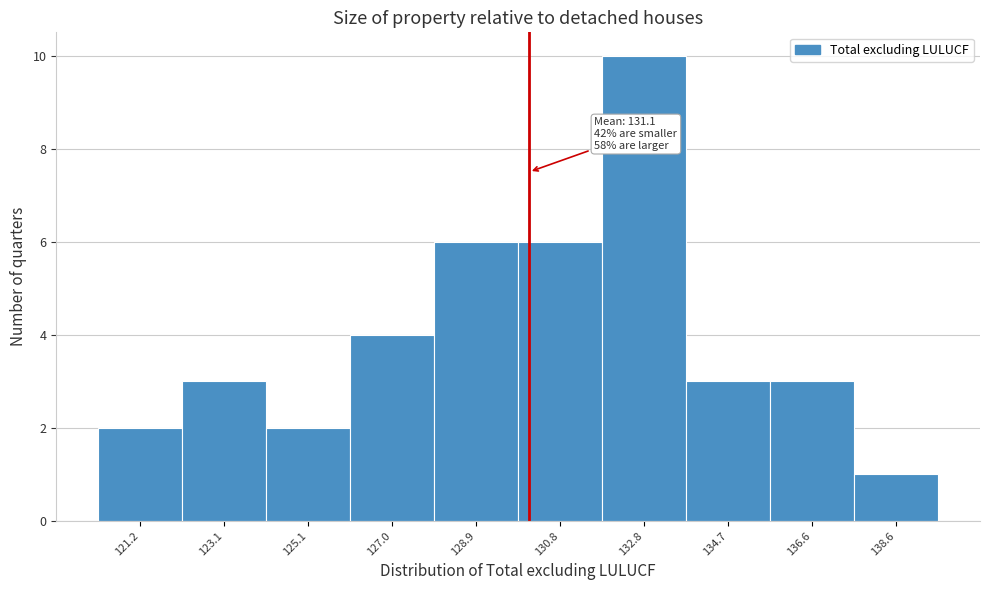

Reading left to right, extract all data points from this chart.

121.2=2	123.1=3	125.1=2	127.0=4	128.9=6	130.8=6	132.8=10	134.7=3	136.6=3	138.6=1